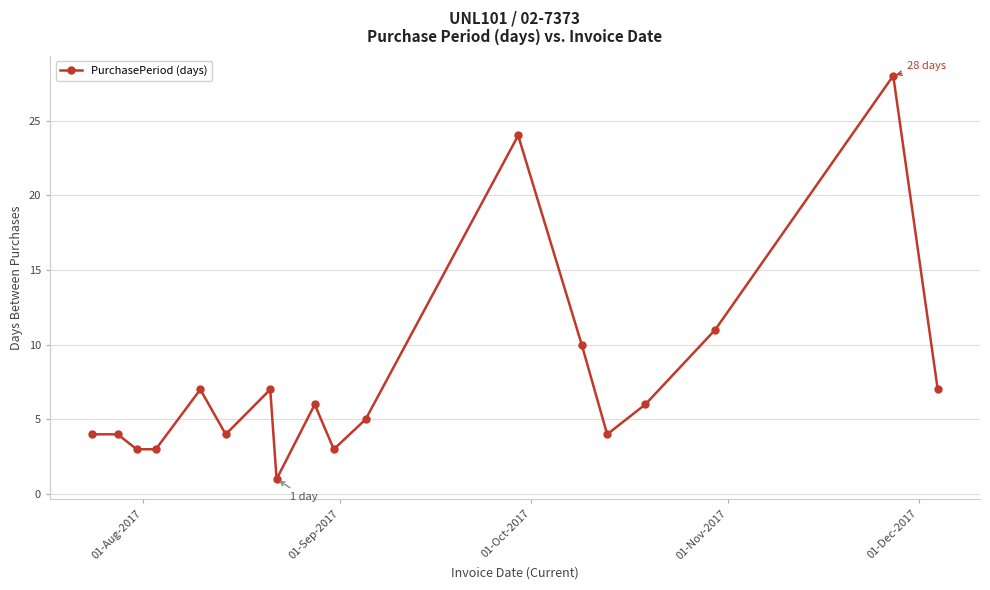

What is the difference between the maximum and minimum values?

27